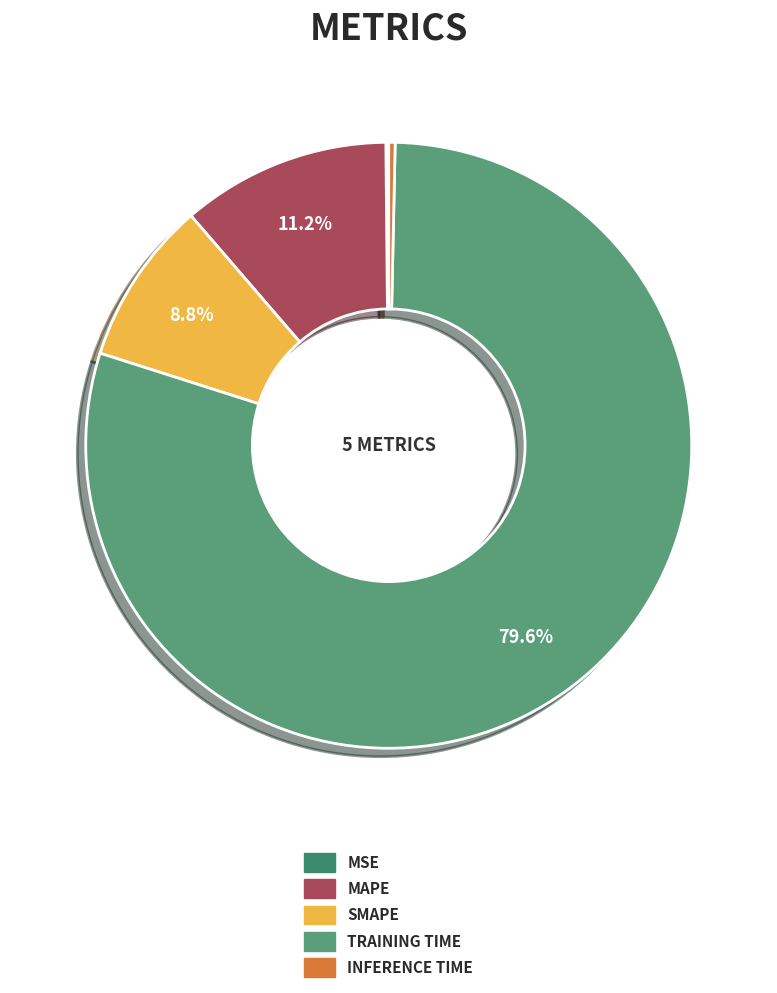

To the nearest percent, what is the difference between the largest and smallest slice percentages?

79%